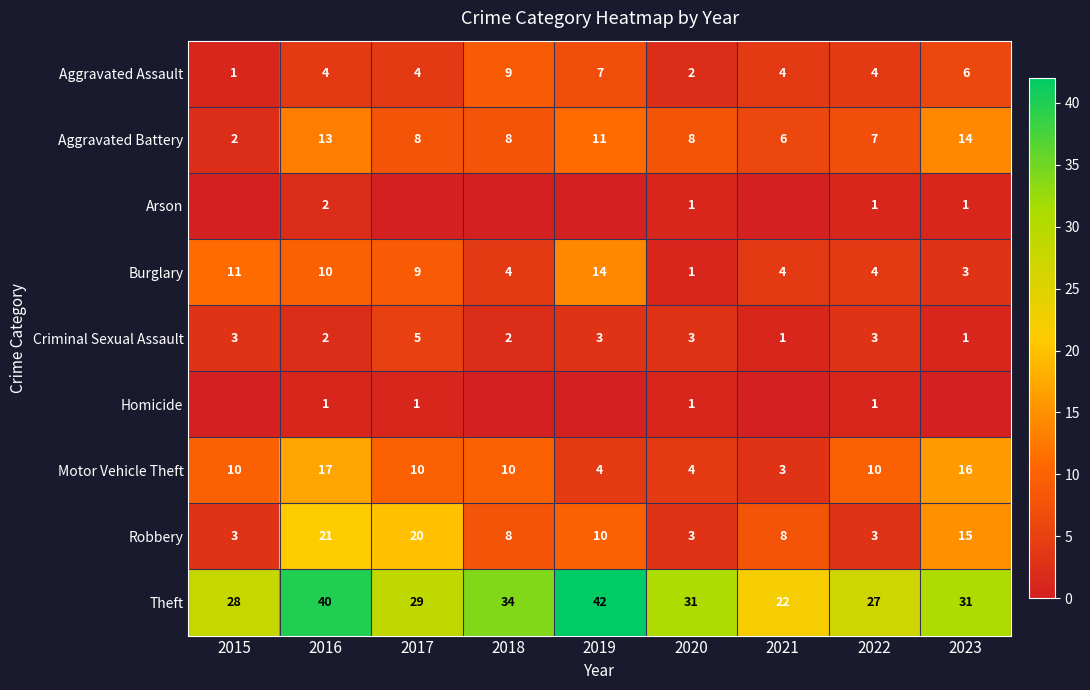

At which category is the sum across all series the highest?

2016